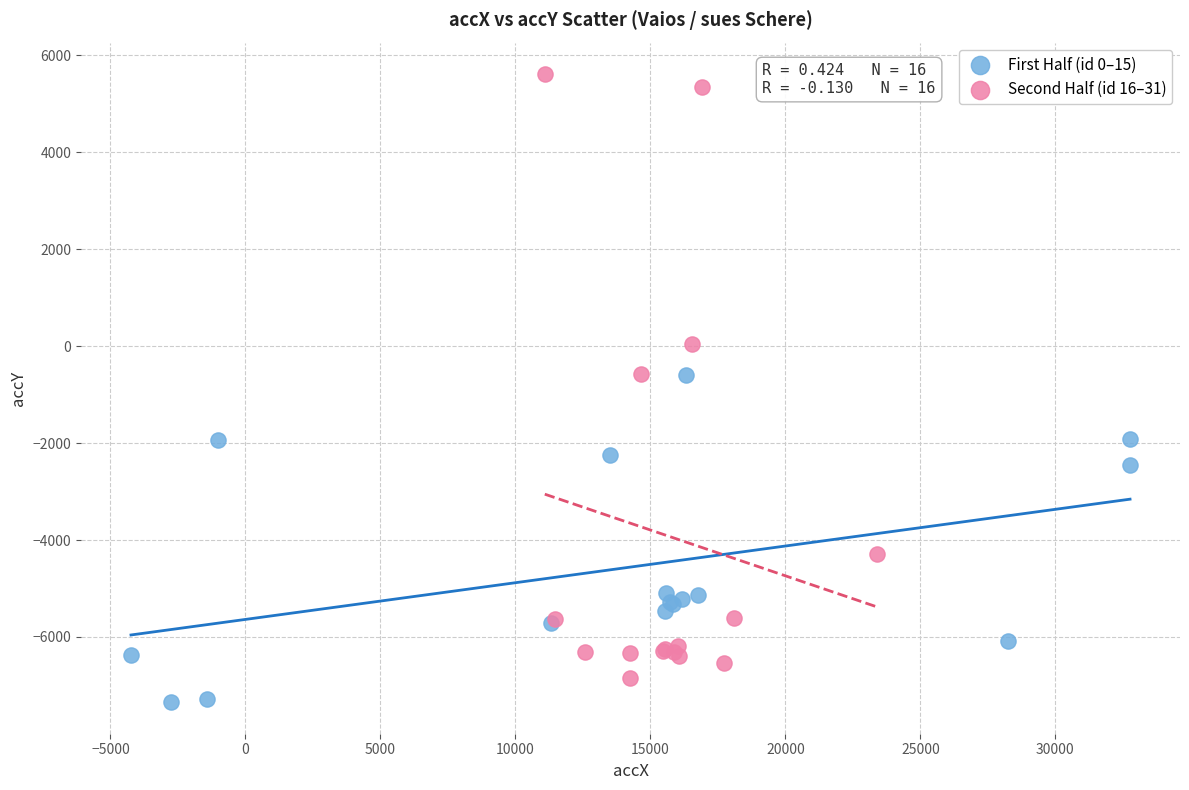

What are all the series names shown in the legend?

First Half (id 0–15), Second Half (id 16–31)